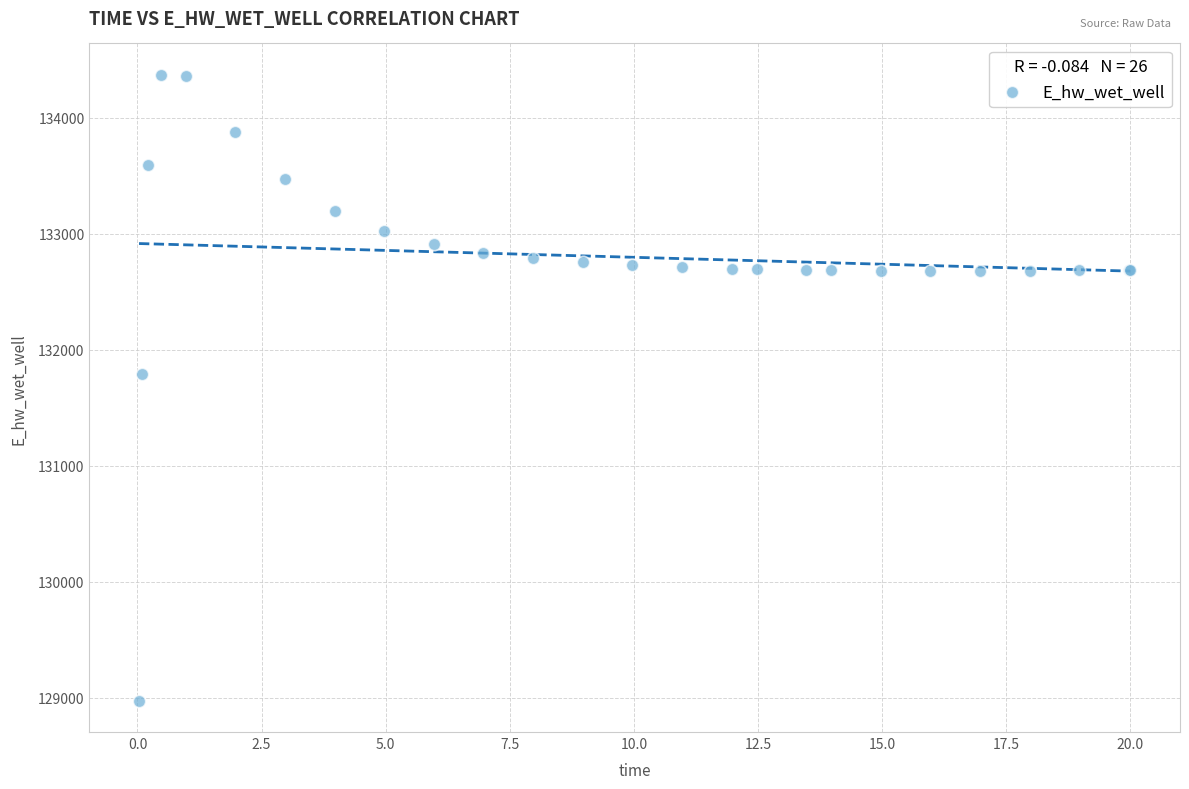

What Y value in the scatter plot is closest to 131674?

131790.9